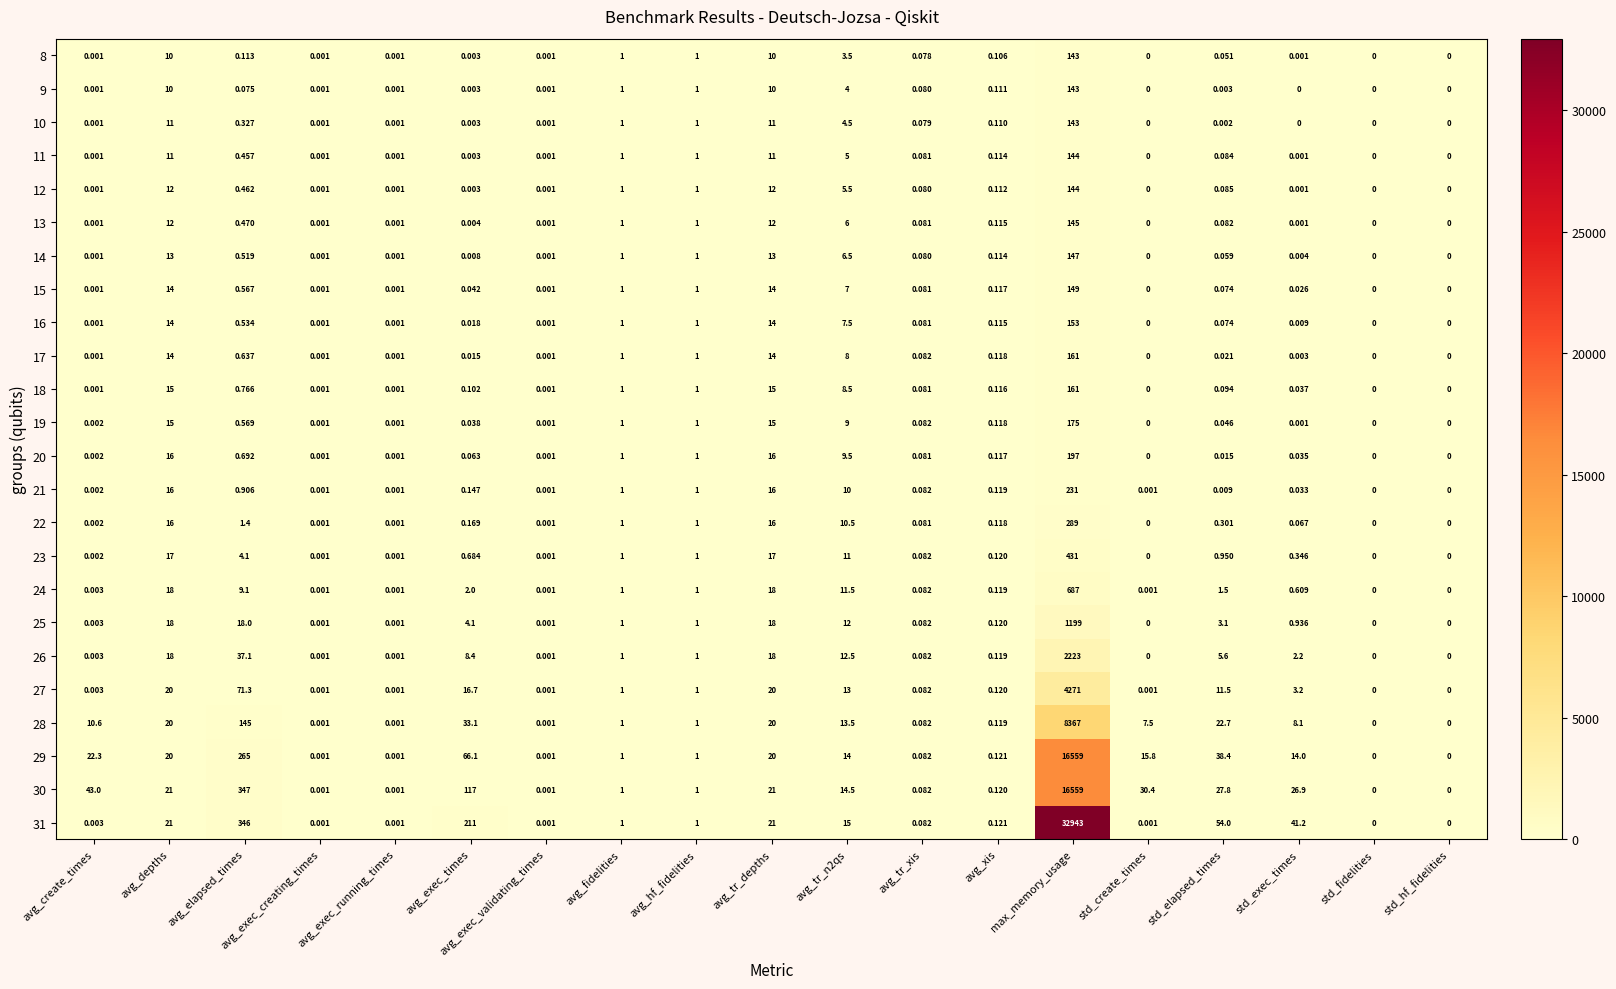

Count the number of categories in the chart.

19